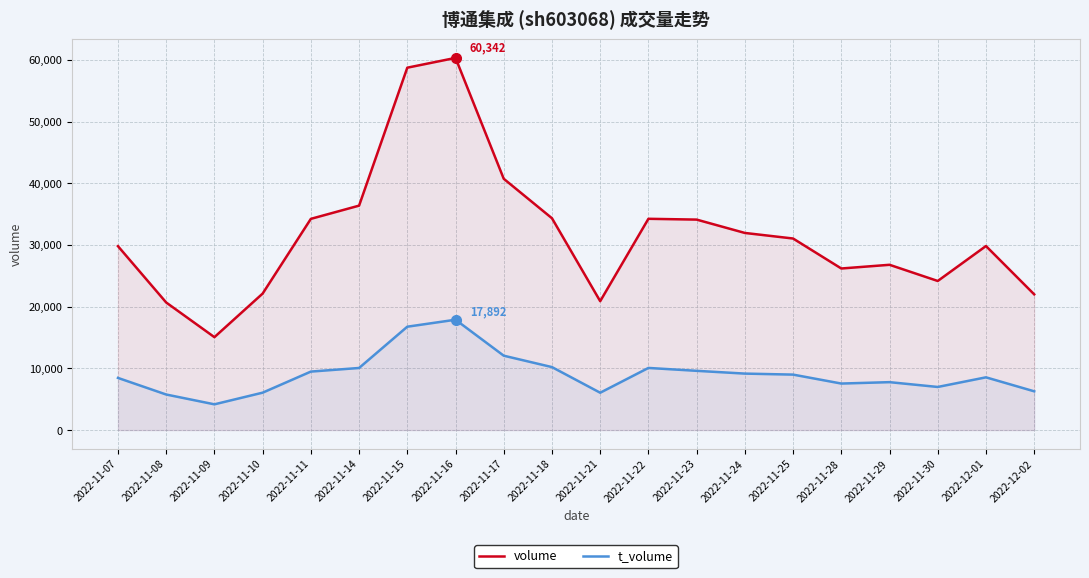

Does the chart display data point markers on the line(s)?

No